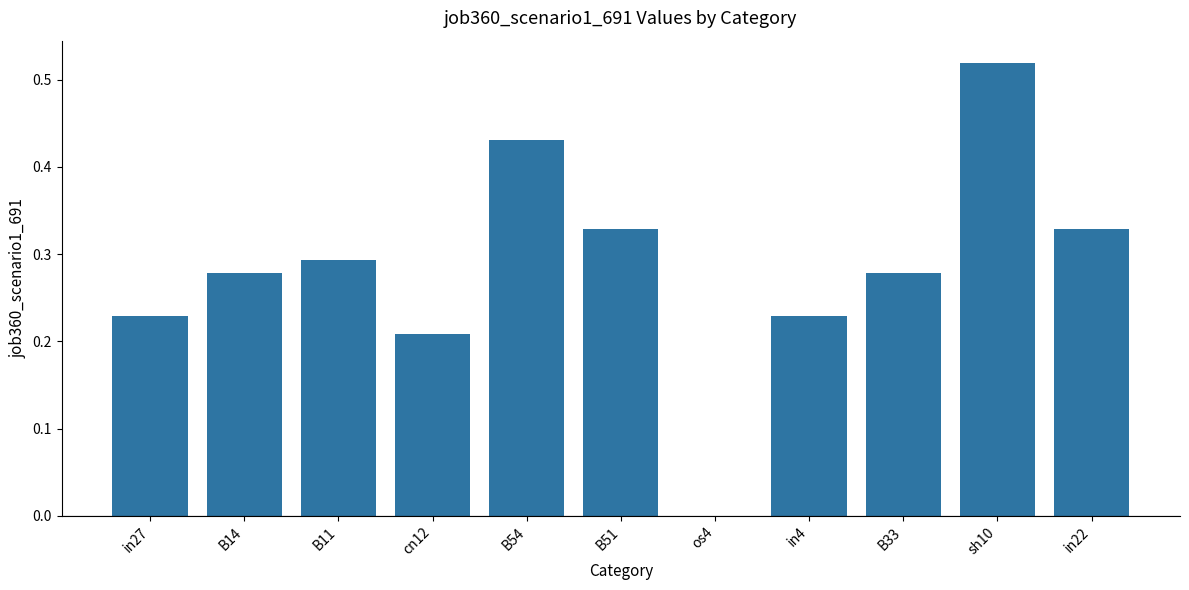

At which label is the value closest to 0?

os4